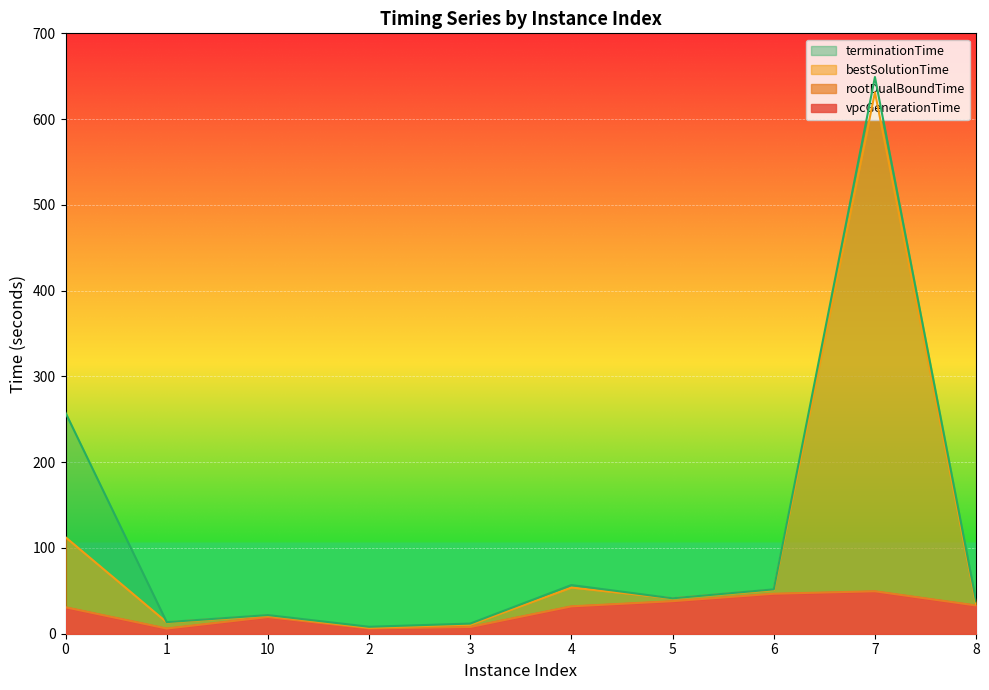

What is the label of the 4th point from the left?

2